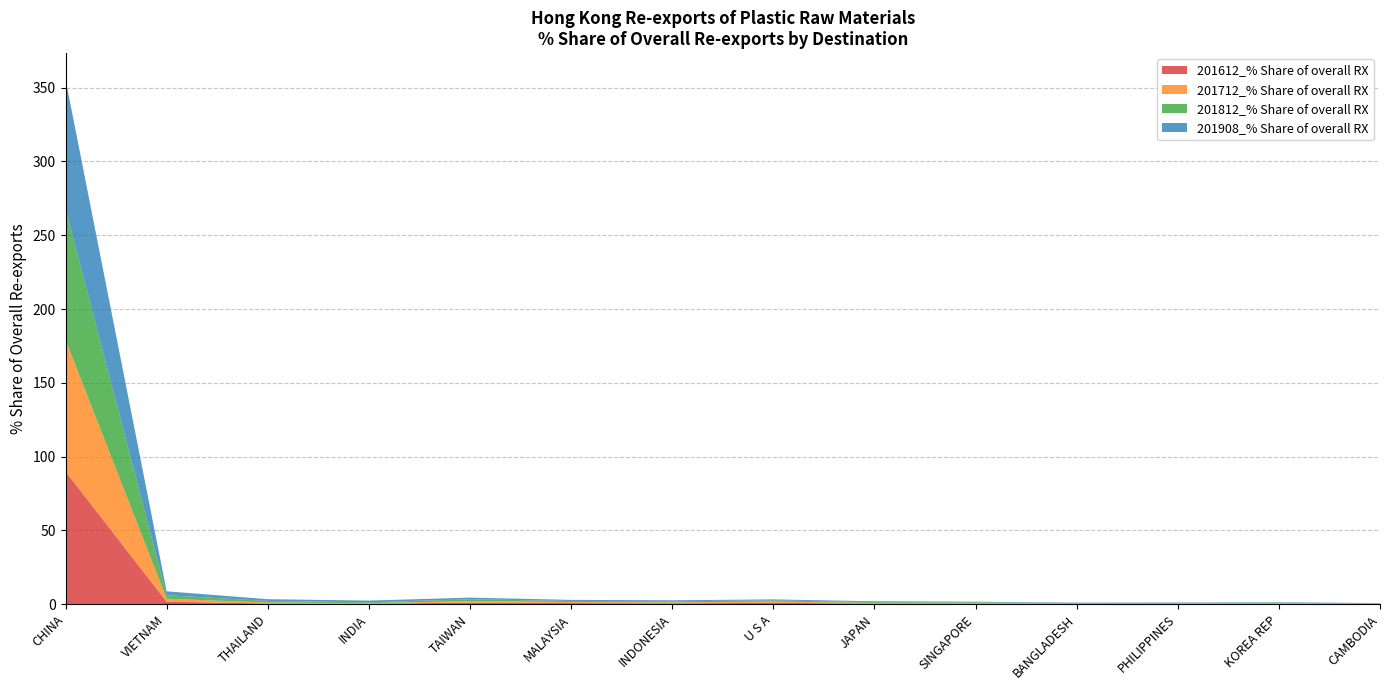

Reading left to right, list all the values displayed in this chart.

201612_% Share of overall RX: 89.9	1.8	0.5	0.4	1.1	0.8	0.6	0.9	0.5	0.5	0.2	0.3	0.5	0.1
201712_% Share of overall RX: 89.3	2.0	0.7	0.4	1.0	0.7	0.7	0.9	0.4	0.5	0.2	0.3	0.4	0.2
201812_% Share of overall RX: 88.7	2.4	1.1	0.6	1.2	0.7	0.7	0.8	0.5	0.4	0.3	0.3	0.2	0.2
201908_% Share of overall RX: 87.7	2.7	1.2	1.2	1.1	0.7	0.7	0.7	0.6	0.4	0.3	0.3	0.3	0.3